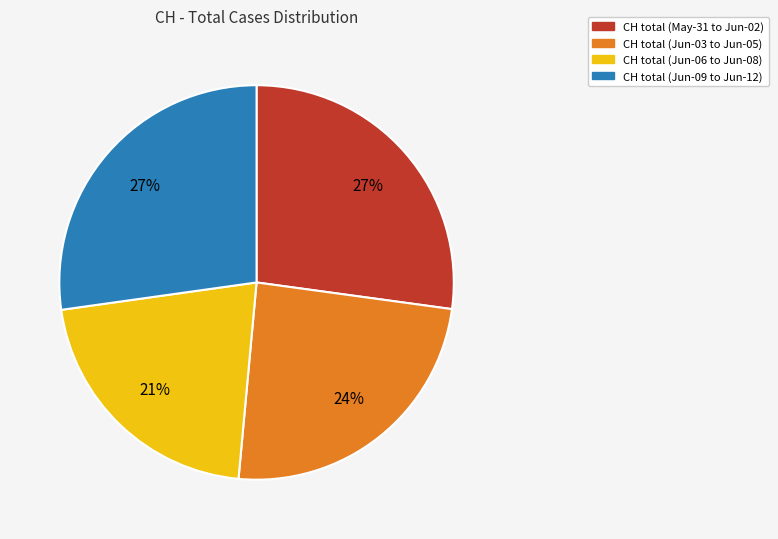

The CH total (May-31 to Jun-02) slice represents 27% of the pie. True or false?

True